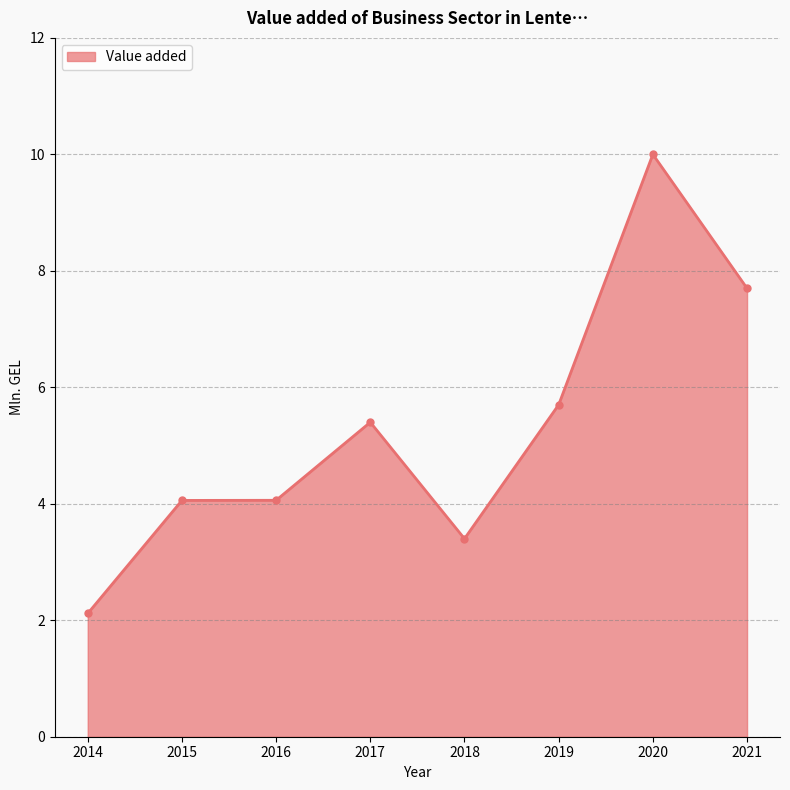

Does the chart have visible grid lines?

Yes